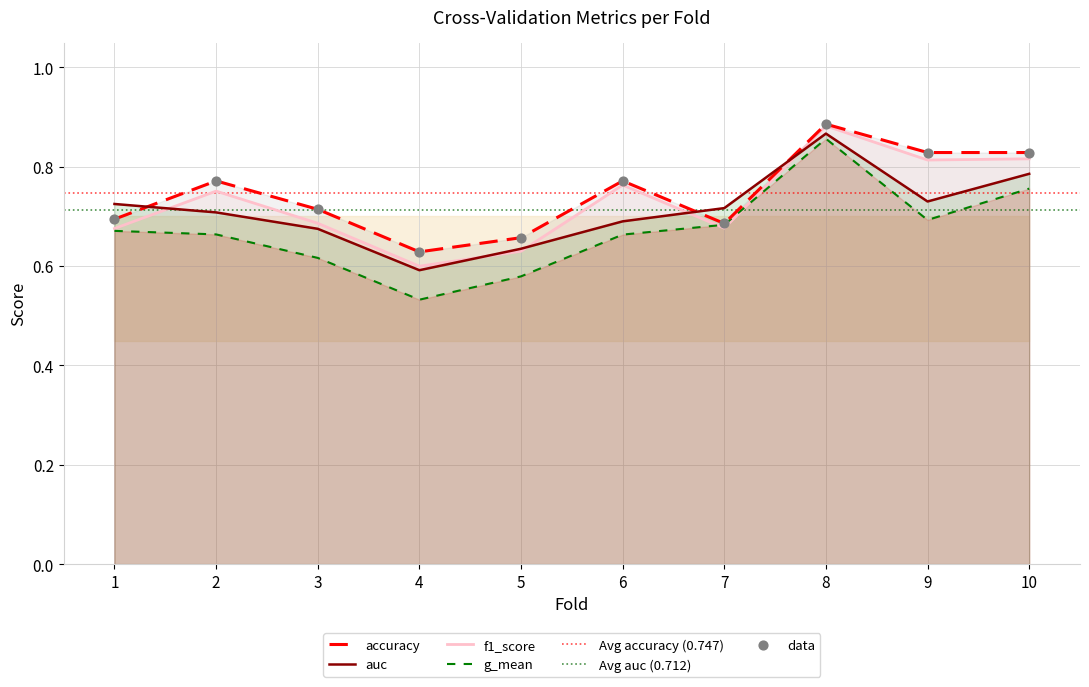

Which series has the largest total across all categories?

accuracy